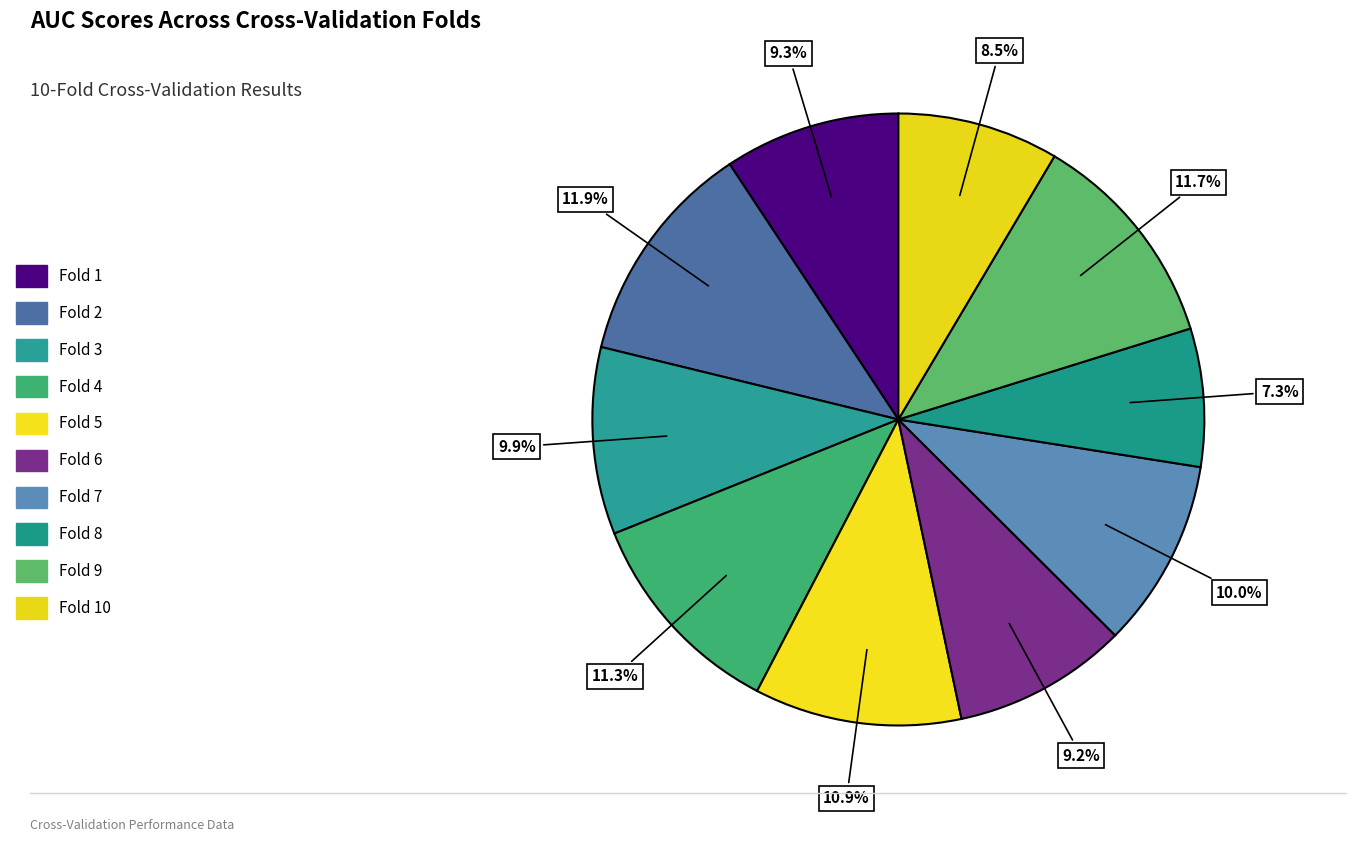

What is the largest slice in the pie chart?

Fold 2